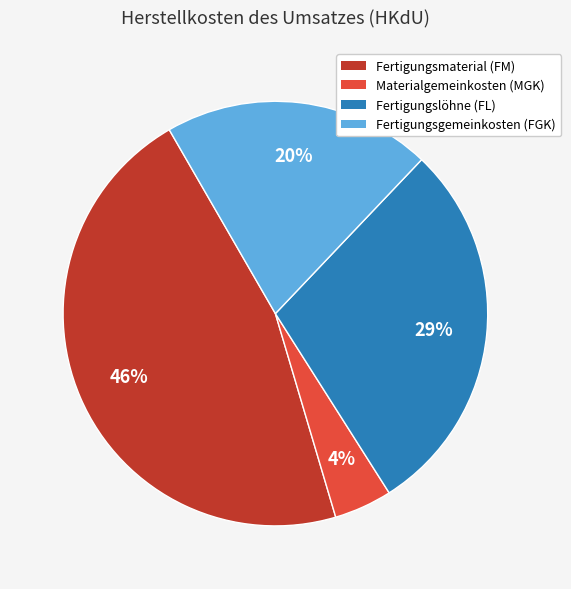

Is there a majority slice in this chart?

No